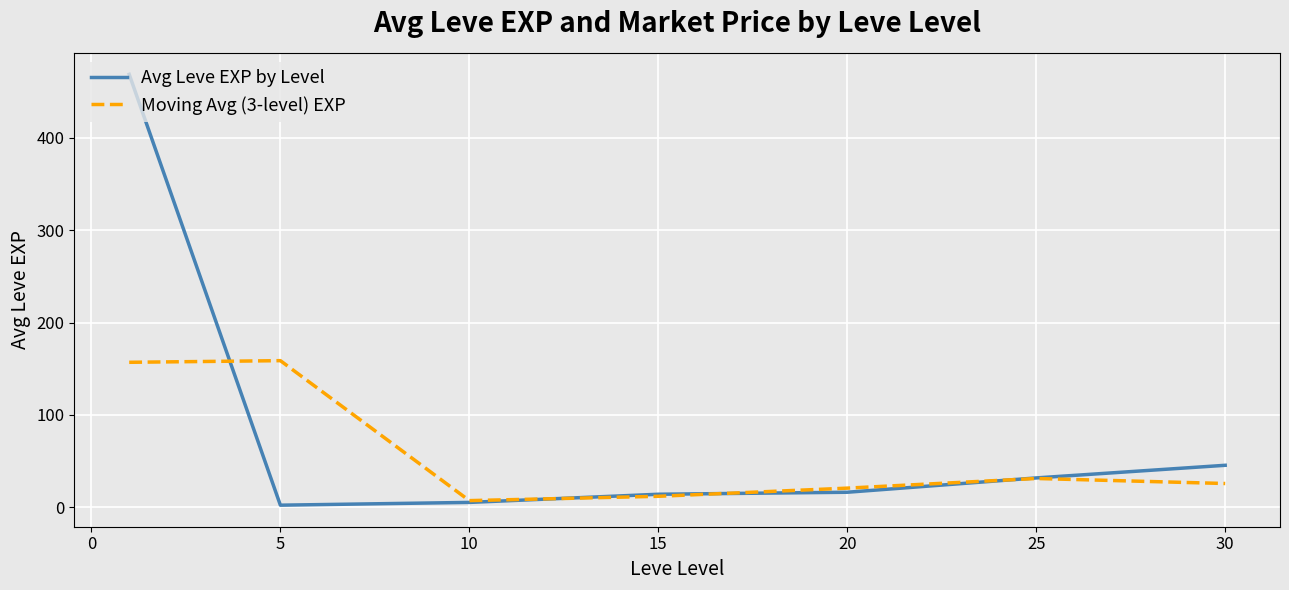

List the series in order of their peak value, highest first.

Avg Leve EXP by Level, Moving Avg (3-level) EXP